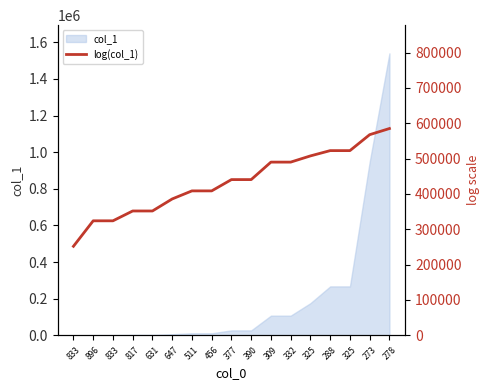

Count the number of categories in the chart.

17